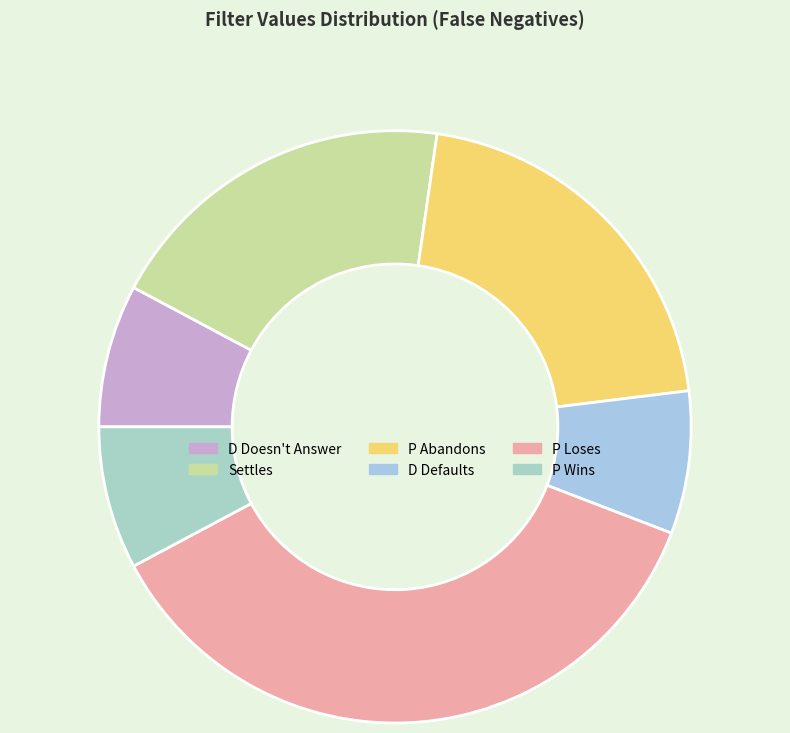

Count the number of slices in the pie.

6